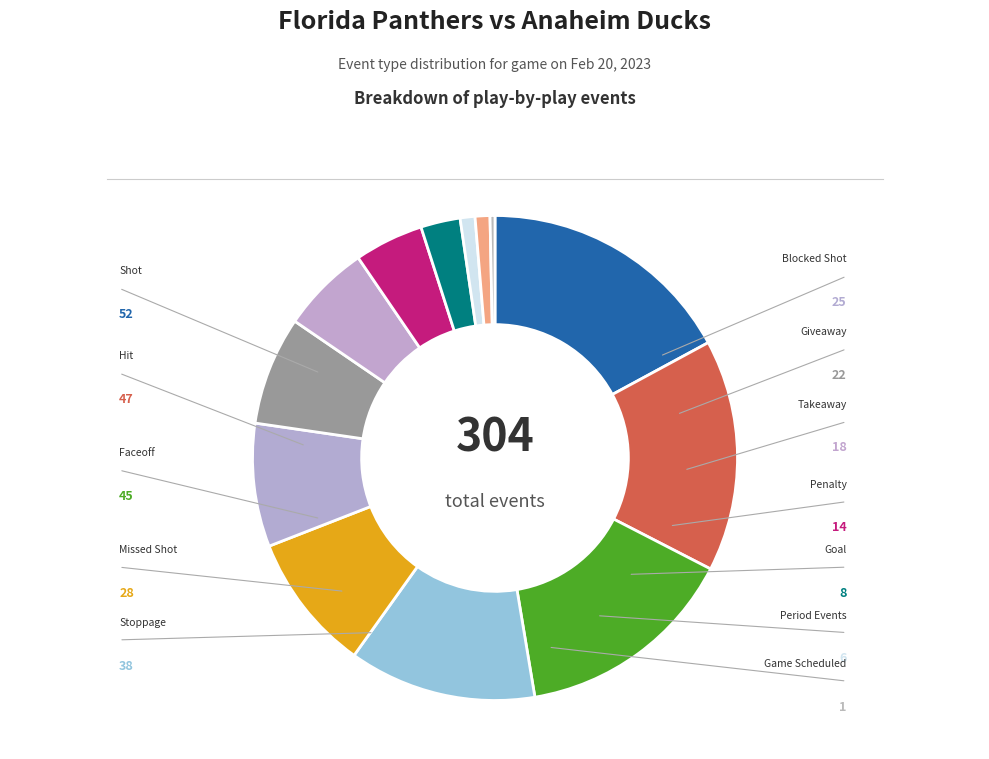

Which slice is the smallest?

Game Scheduled